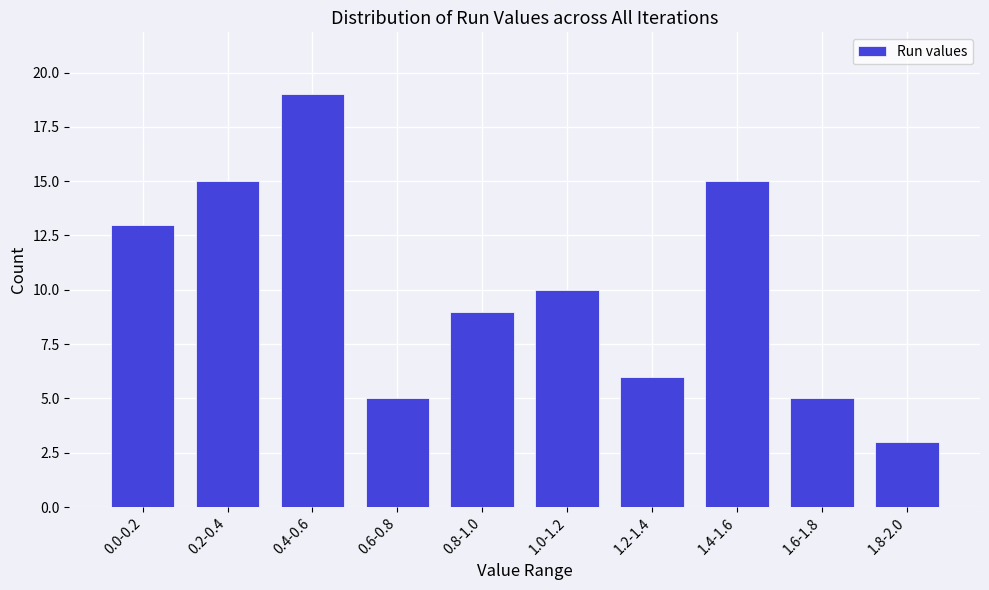

Reading left to right, extract all data points from this chart.

13	15	19	5	9	10	6	15	5	3